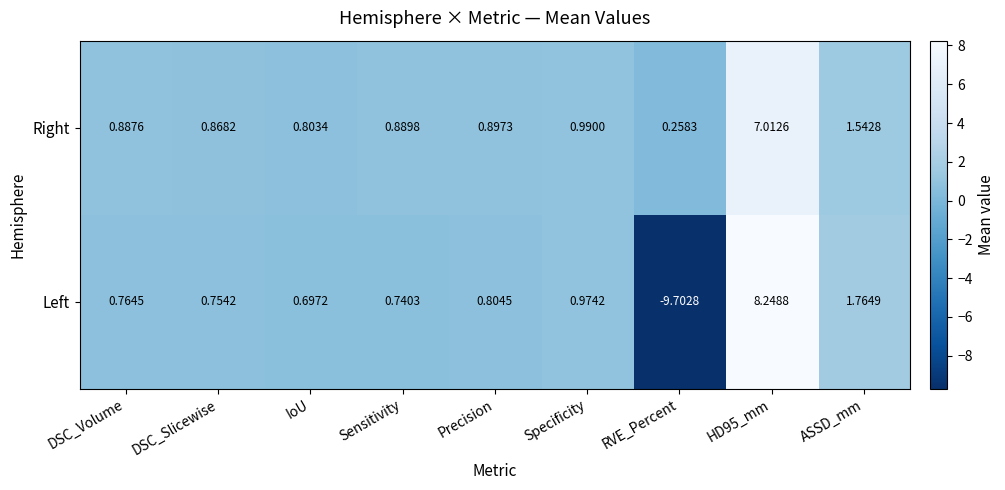

Rank the series by their average value, from lowest to highest.

Left, Right